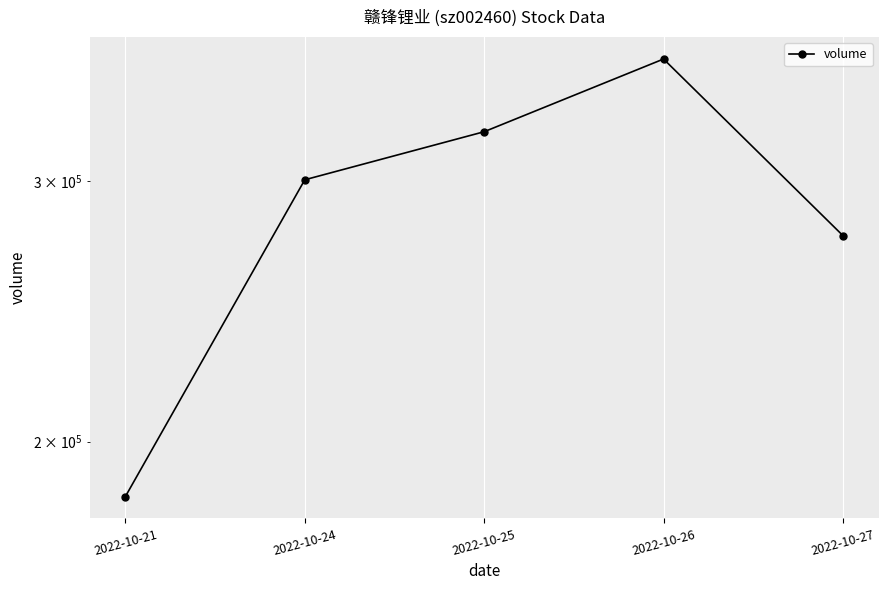

Where does the data first go above 300572?

2022-10-25